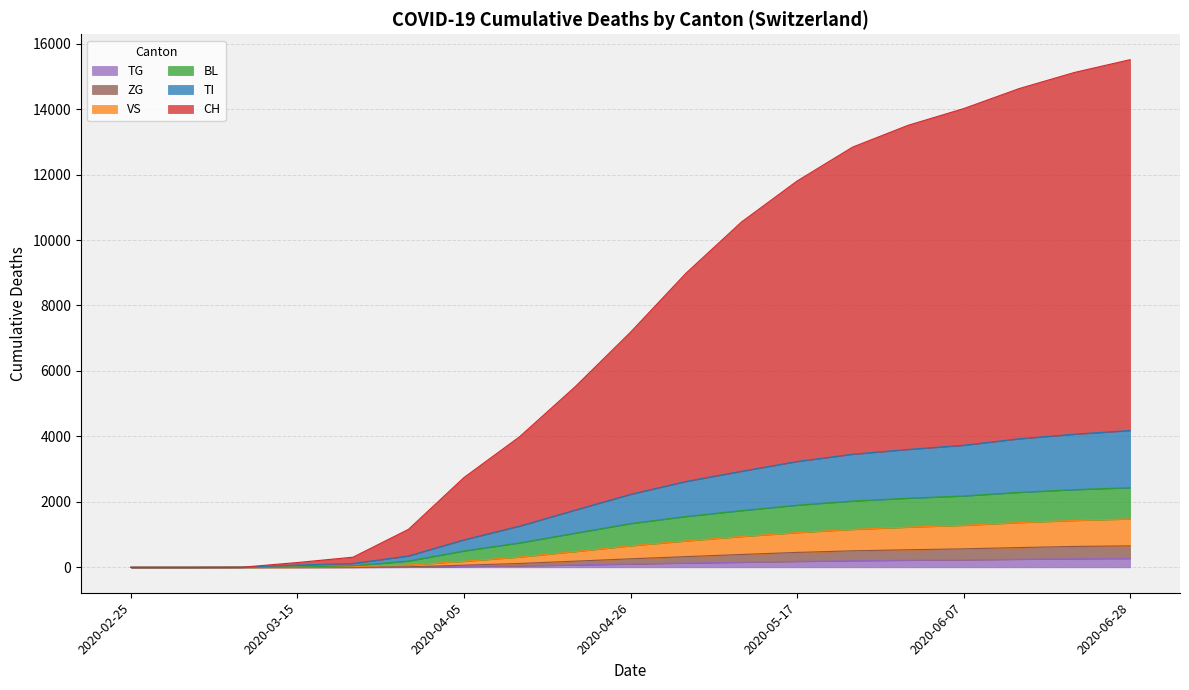

The CH series shows 5111 at 2020-03-01. True or false?

False